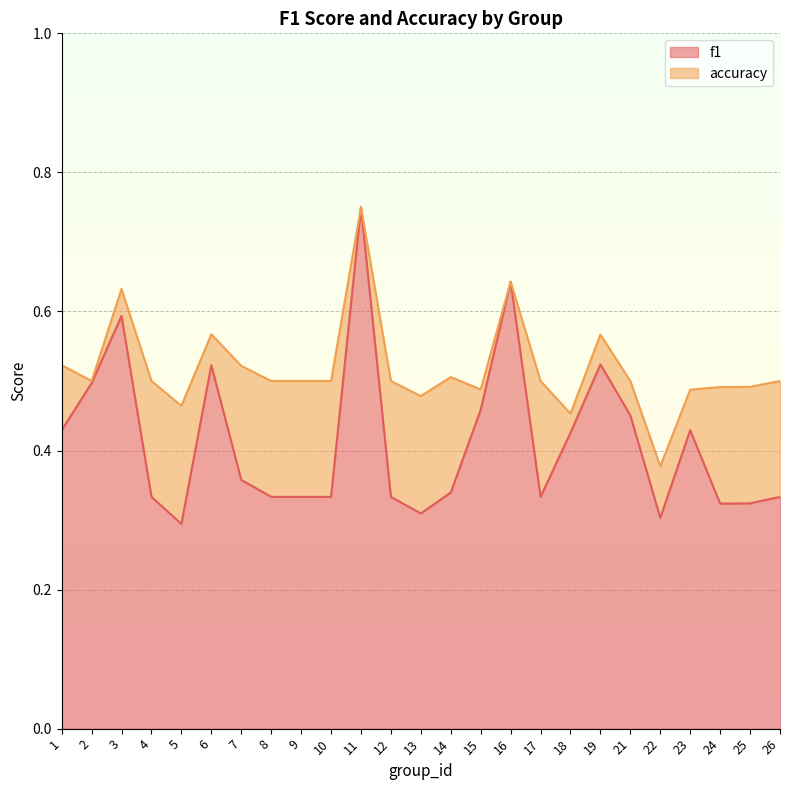

How many accuracy values are between 0 and 1?

25